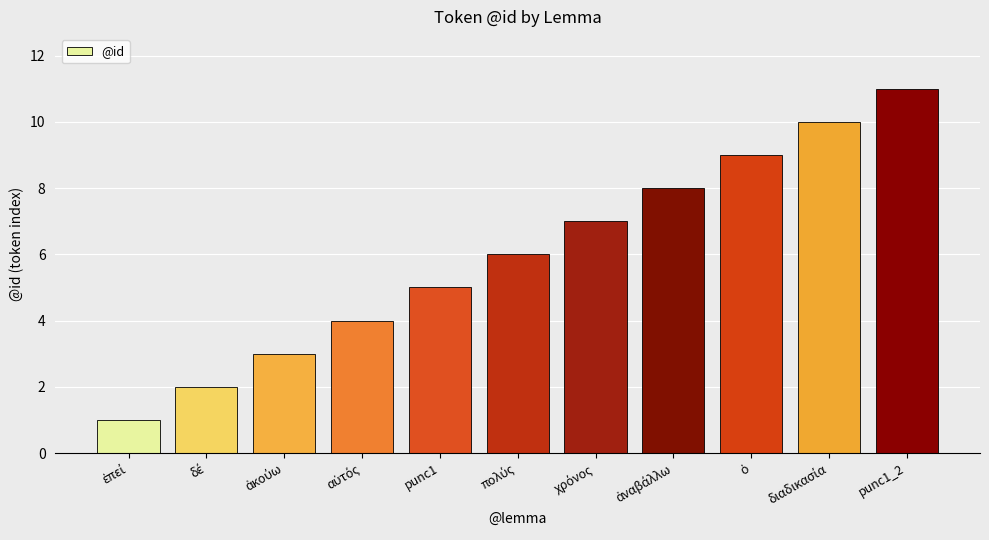

Which category has the highest value across all series?

punc1_2